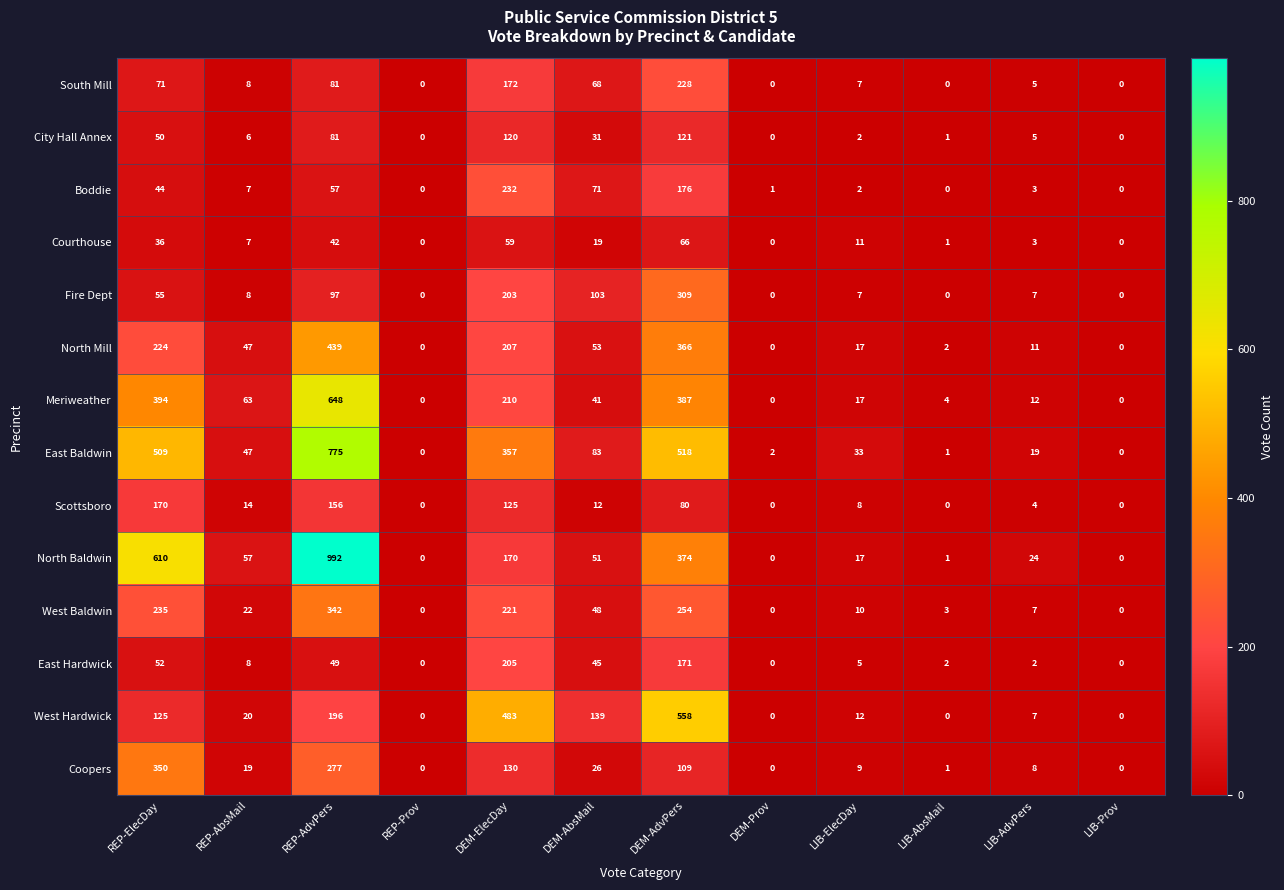

Count the number of categories in the chart.

12